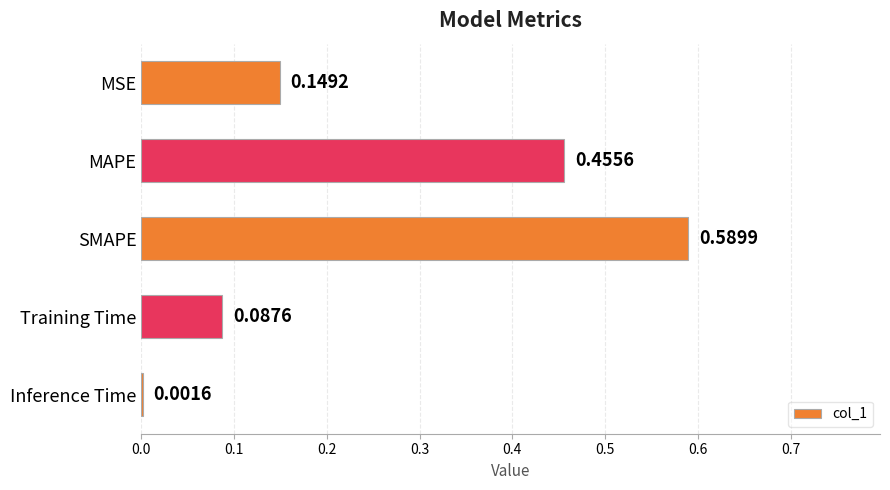

At which label is the value closest to 0?

Inference Time